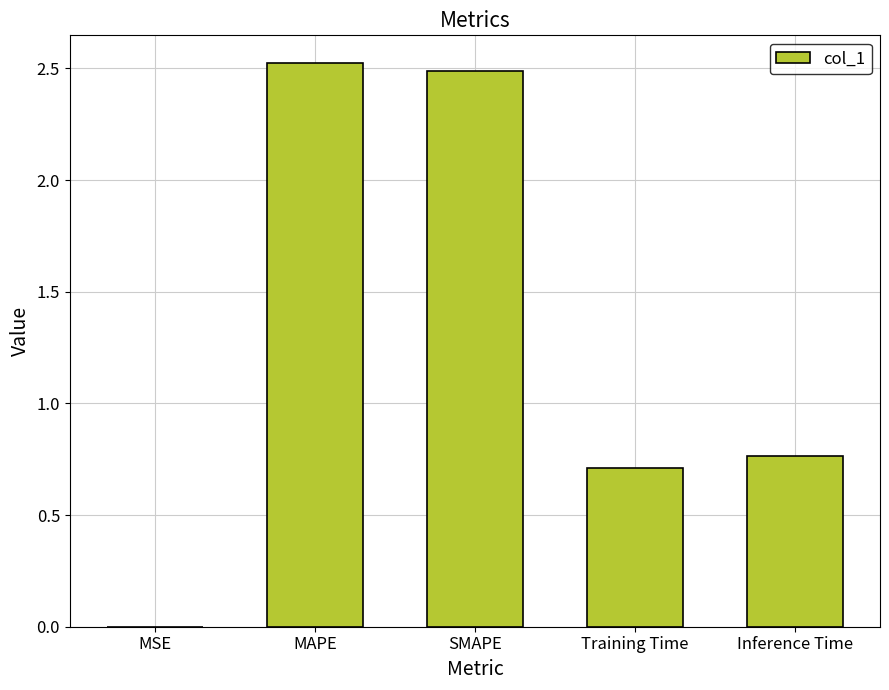

What is the sum of all values?

6.5